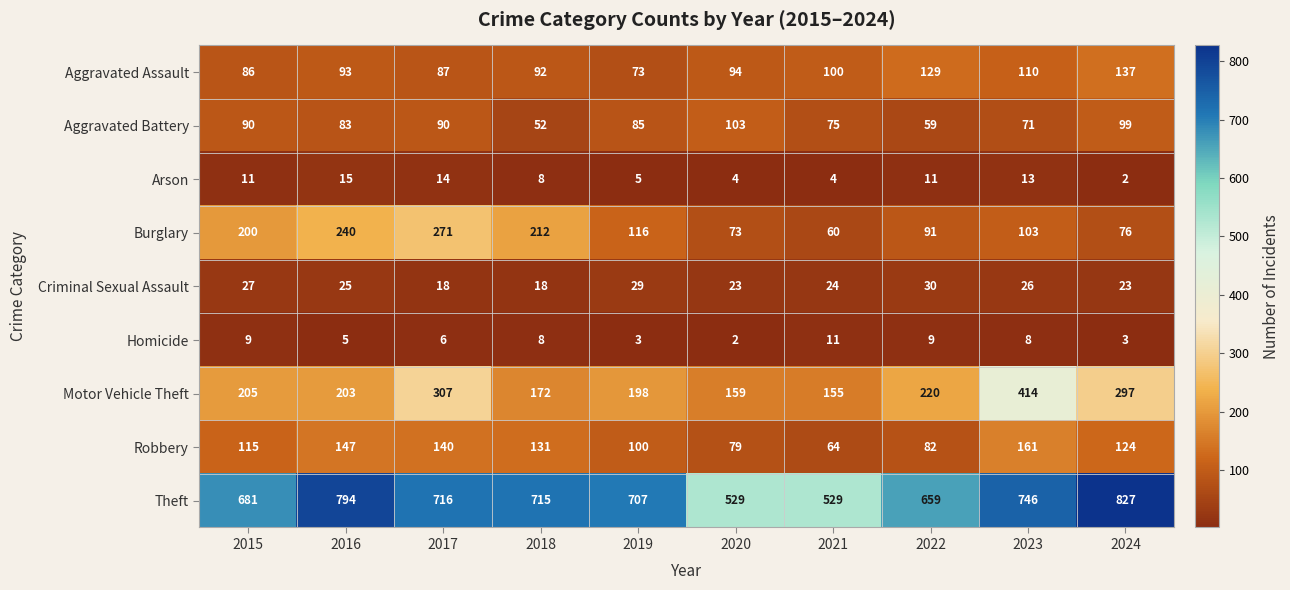

What is the highest value of the Aggravated Battery series?

103